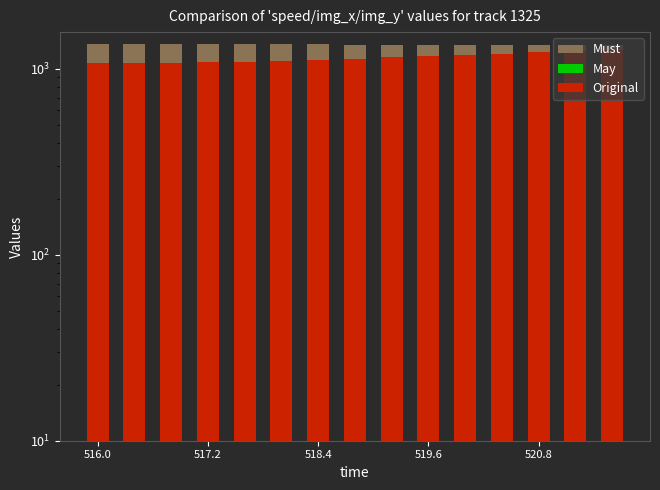

Are the bars horizontal?

No